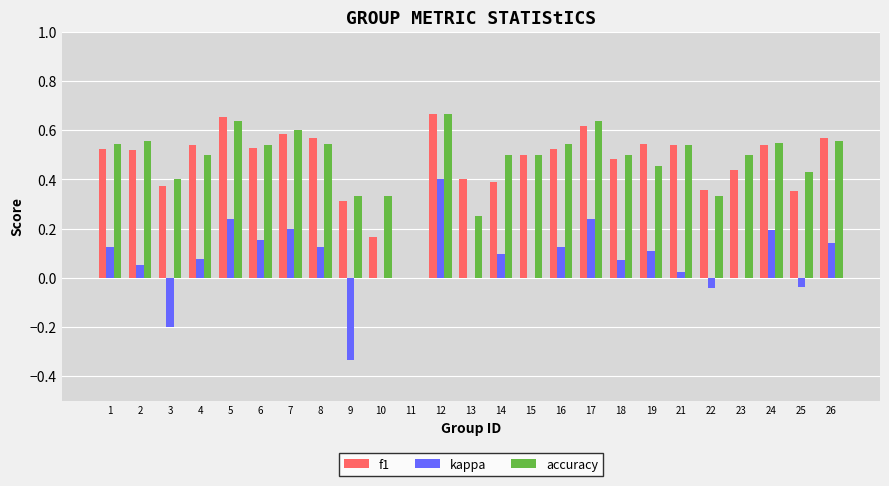

Is the value of kappa at 12 greater than the value of f1 at 8?

No